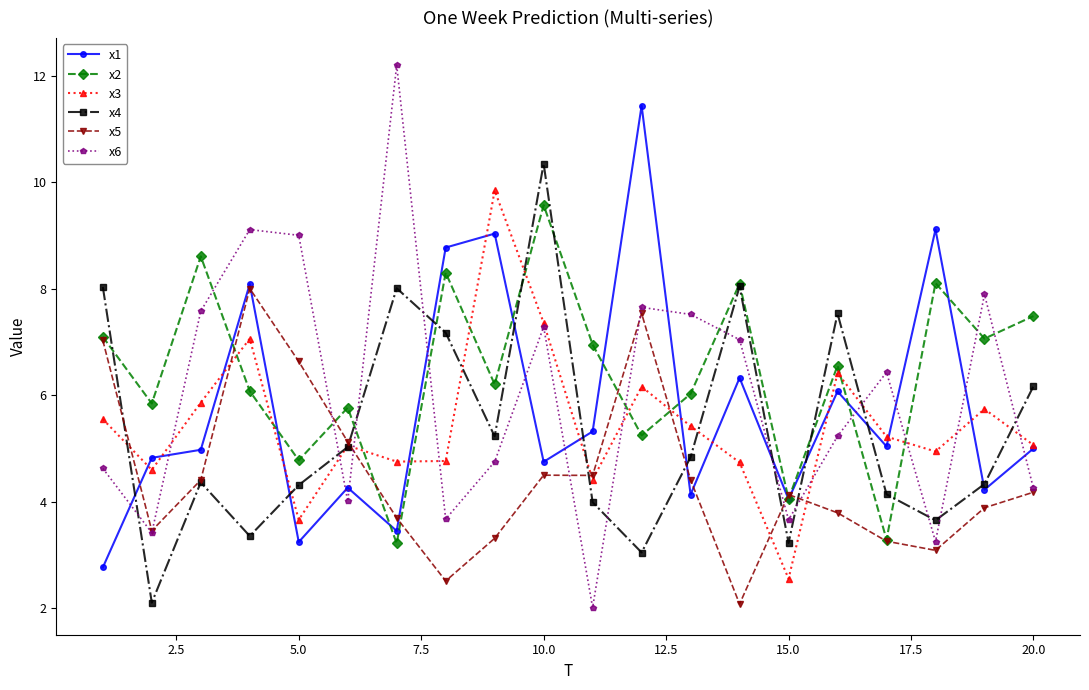

What is the greatest value displayed?

12.2